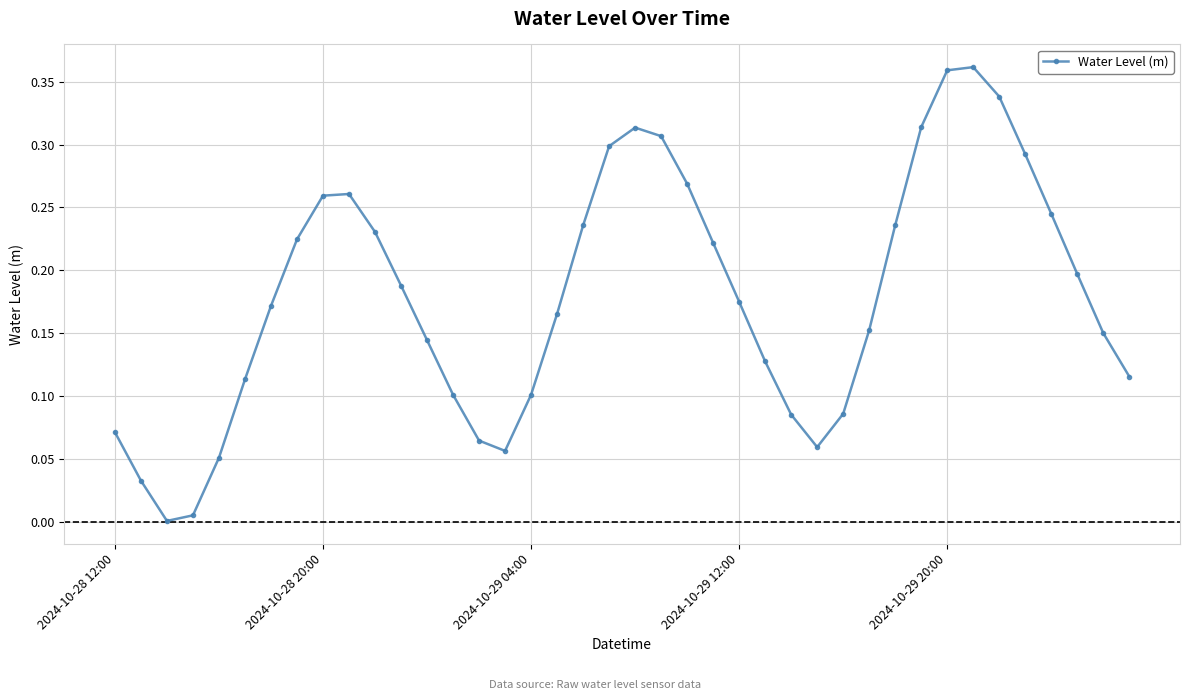

How many points are higher than both their immediate neighbors (excluding endpoints)?

3